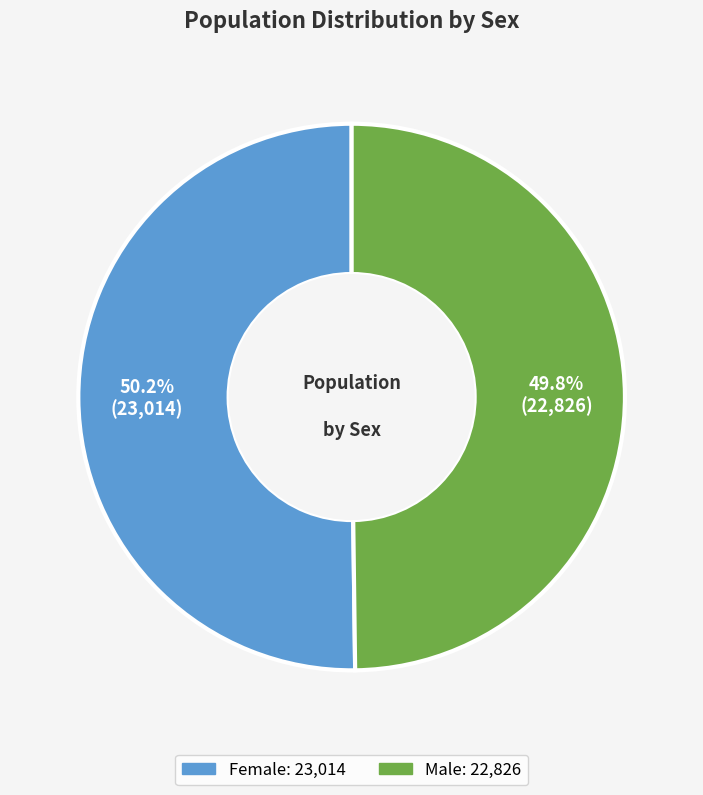

Approximately how many times larger is the value at Female compared to Male?

1.0